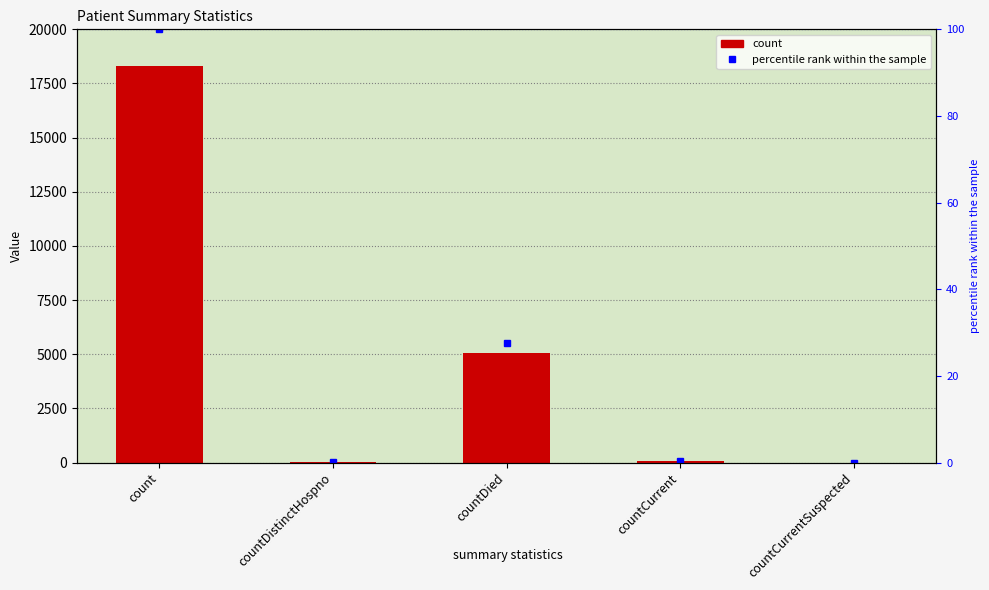

What is the maximum value shown in the chart?

18294.0